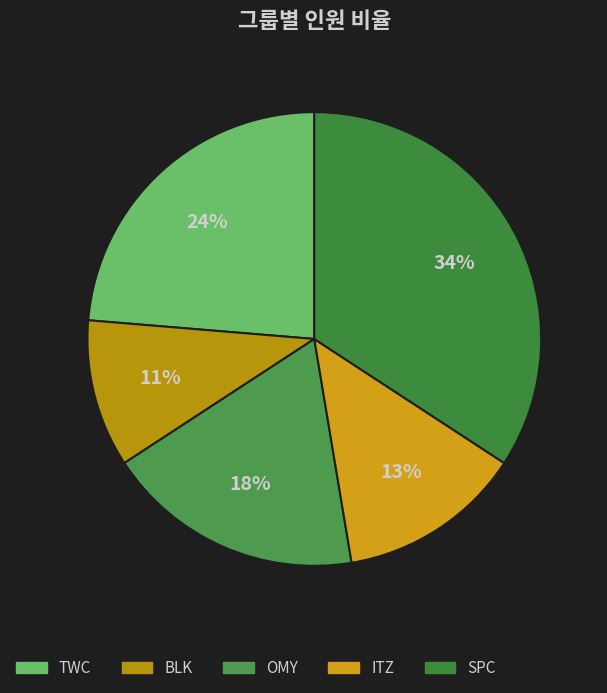

Between ITZ and BLK, which is larger?

ITZ